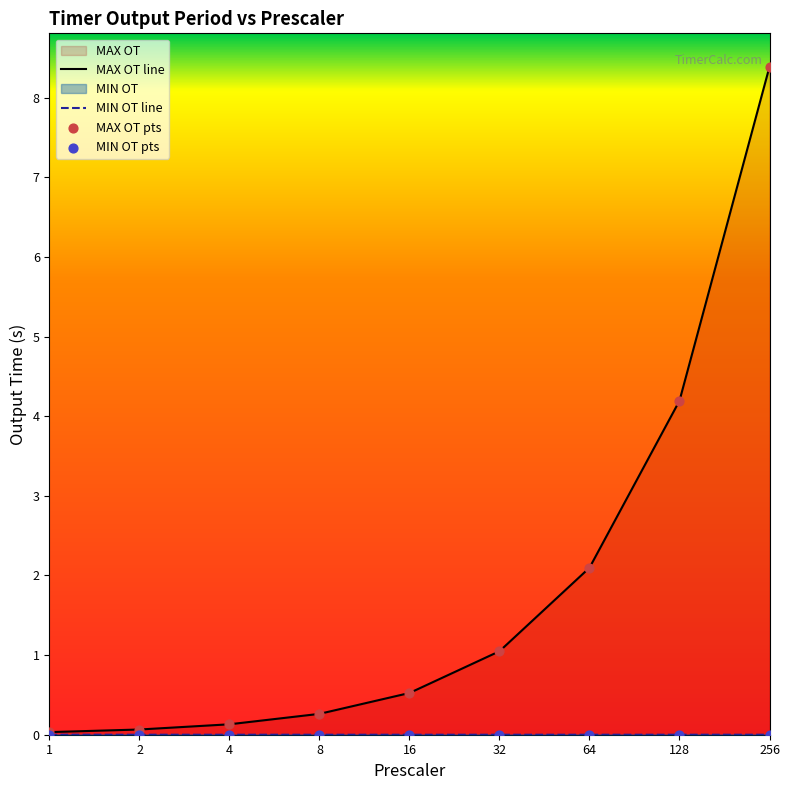

Which series has the largest total across all categories?

MAX OT line